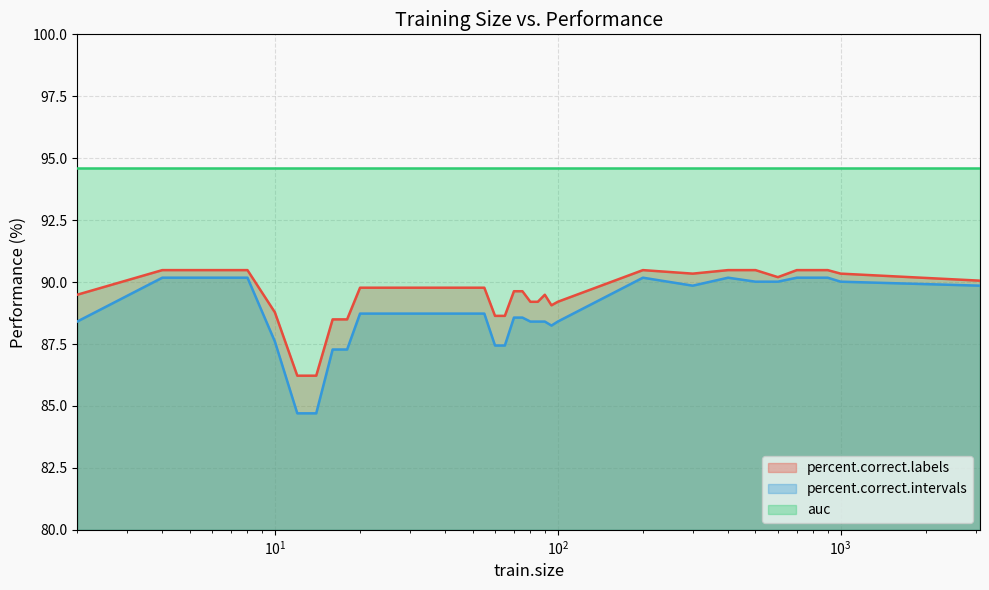

Which series has the widest spread of values?

percent.correct.intervals